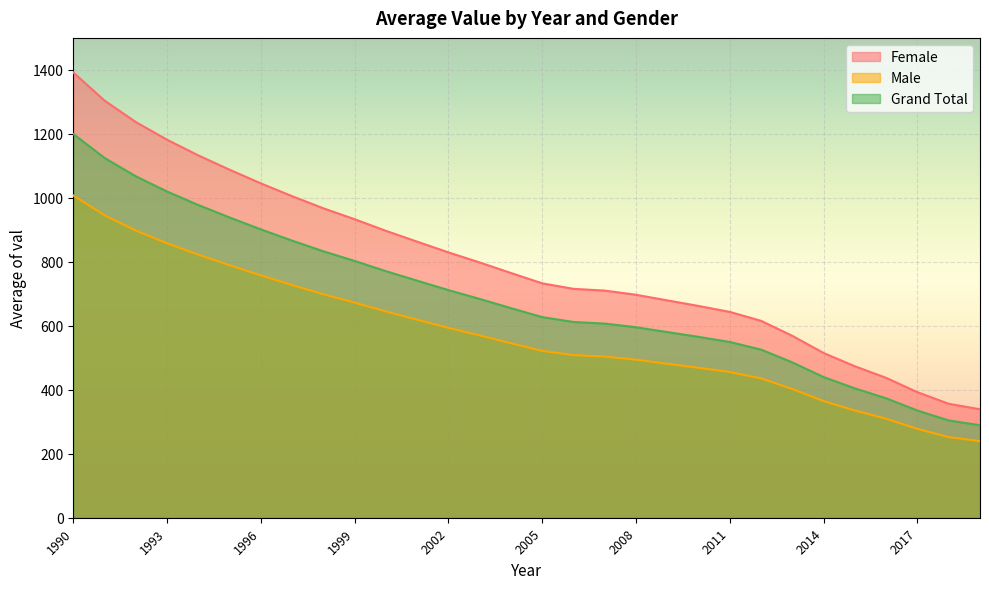

What is the total value across all series at 1992?

3201.8